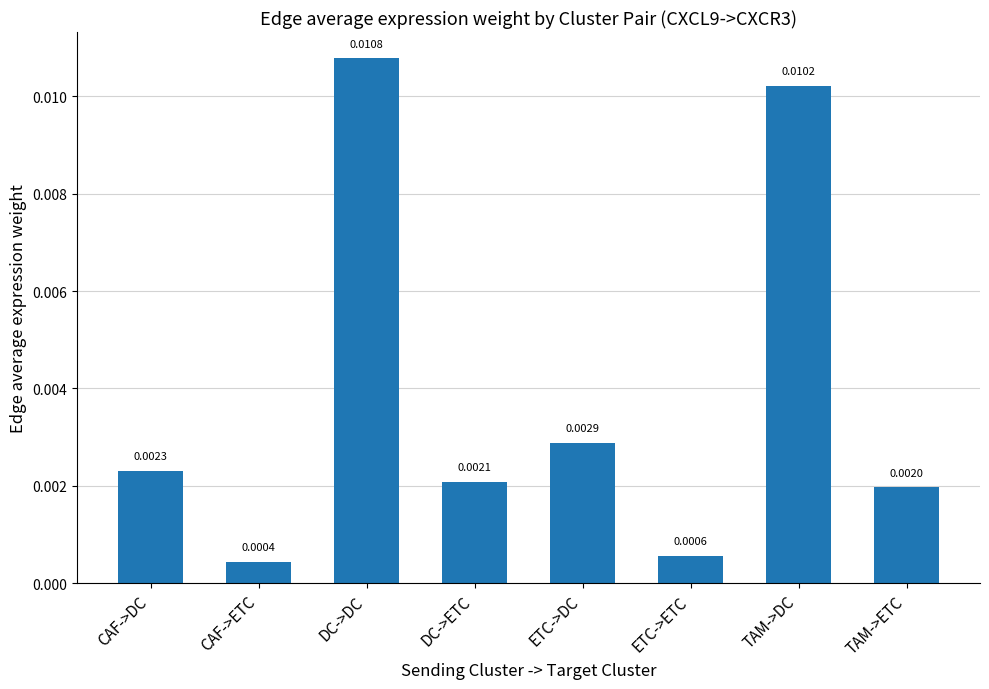

Between CAF->DC and TAM->ETC, which is larger?

CAF->DC